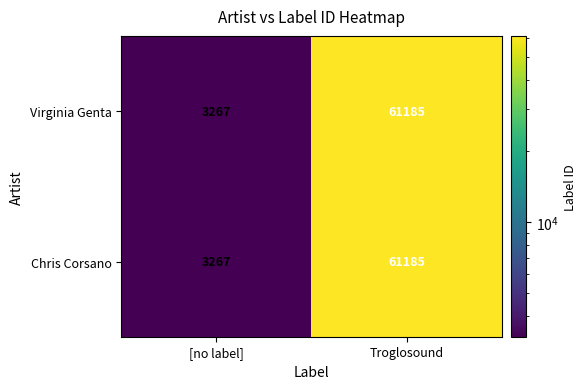

What is the maximum value shown in the chart?

61185